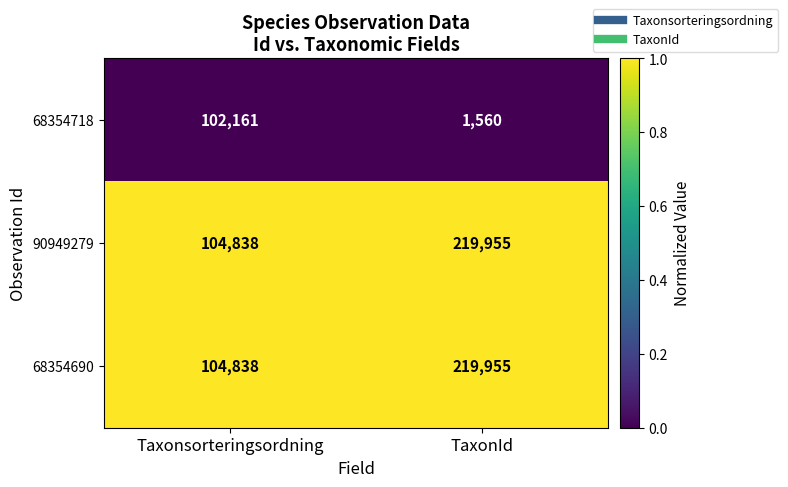

Read the 68354718 value at TaxonId, to the nearest 100.

1600